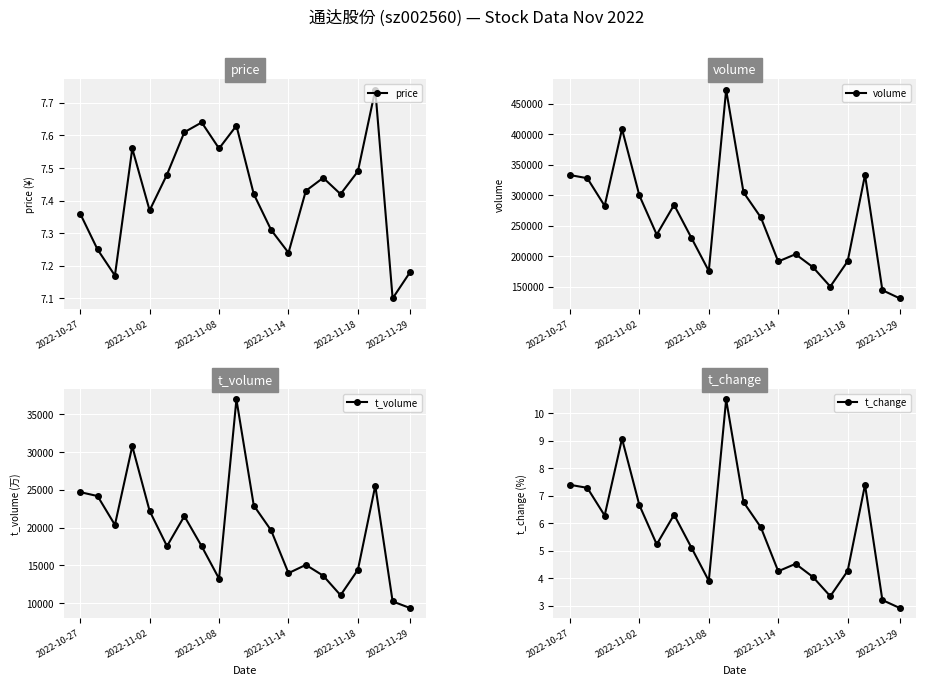

Count the price values in the range 7 to 8.

20